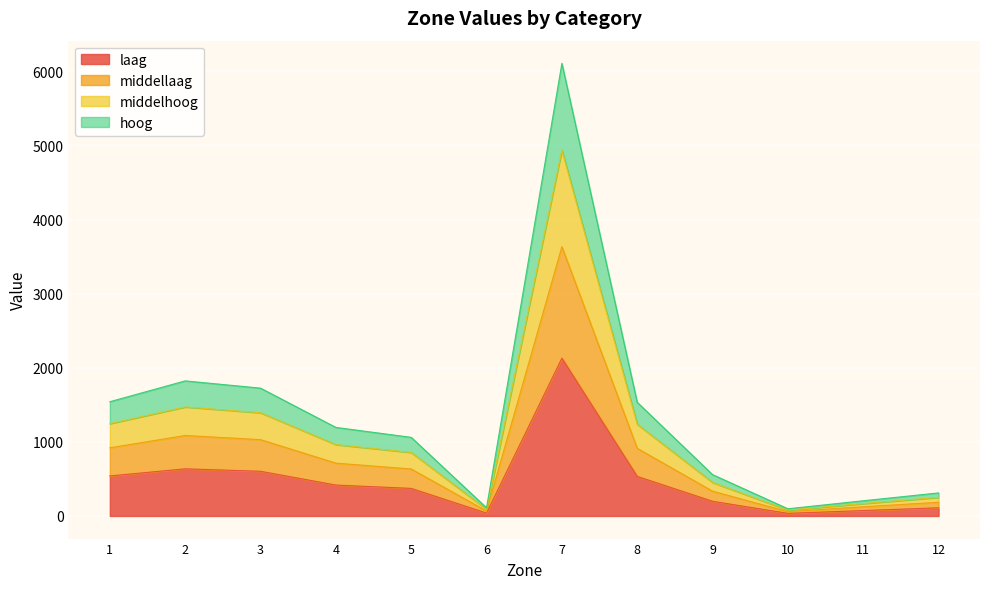

Rank the categories by middelhoog value from lowest to highest.

10, 6, 11, 12, 9, 5, 4, 8, 1, 3, 2, 7